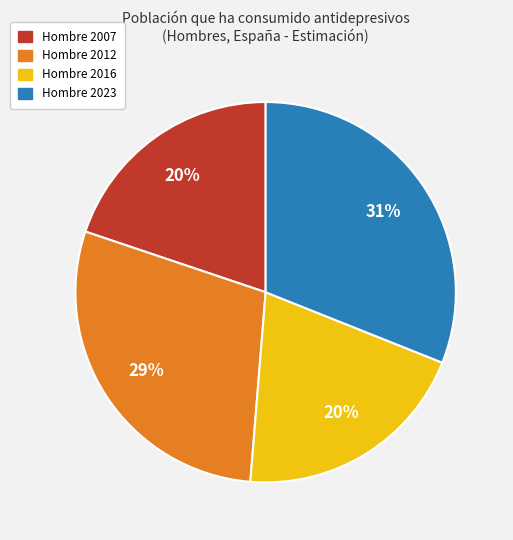

Which slice is the largest?

Hombre 2023